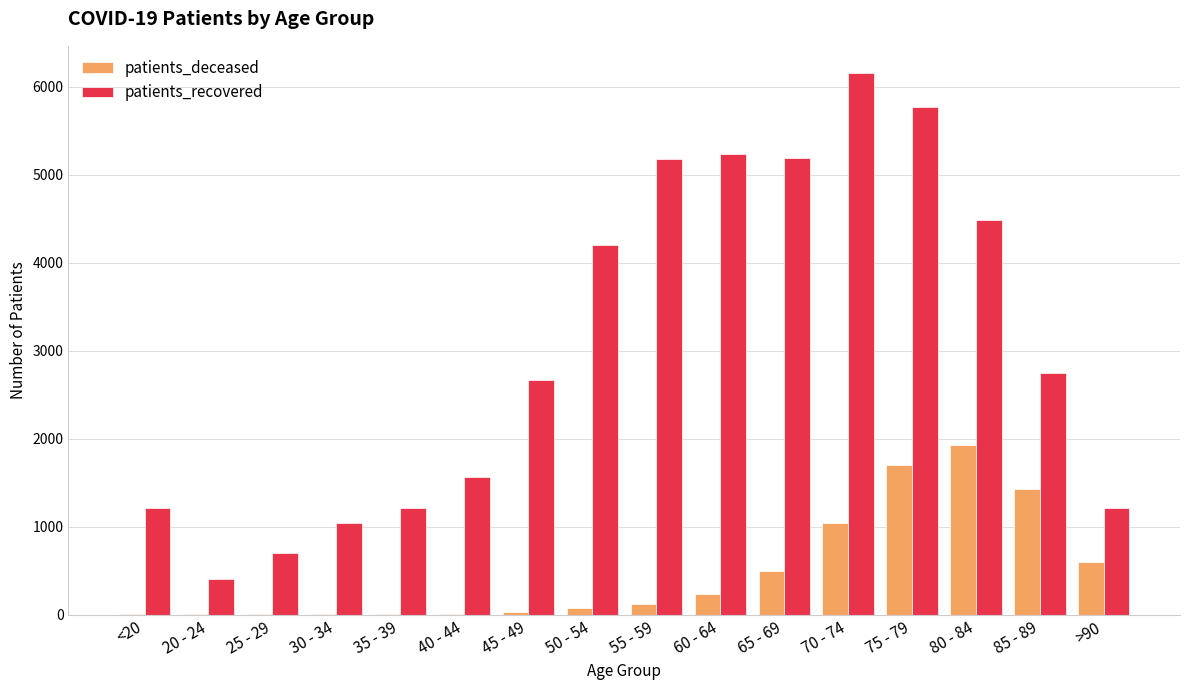

Count the number of data series in this chart.

2